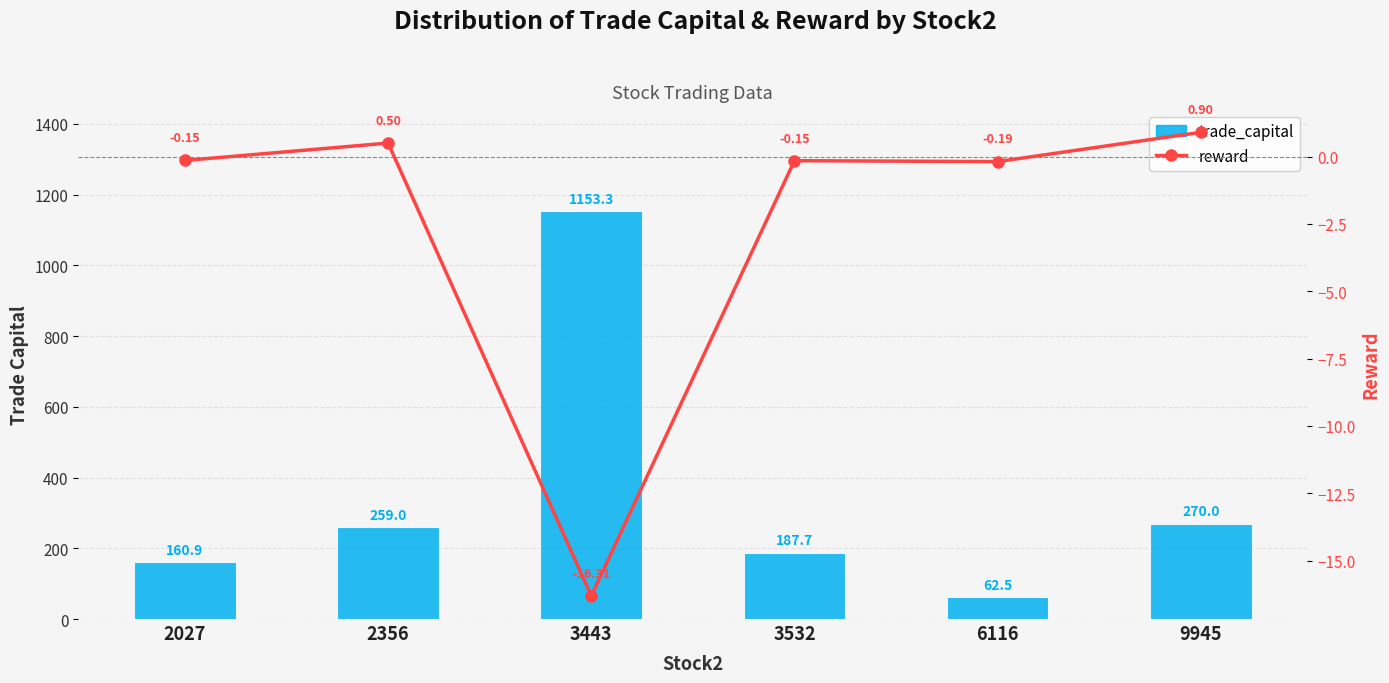

At which label does reward first exceed 0?

2356